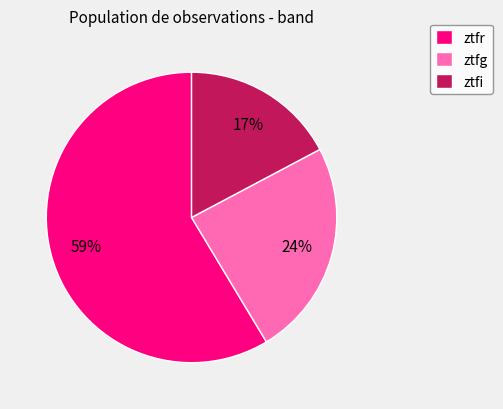

True or false: ztfi accounts for 17% of the total.

True